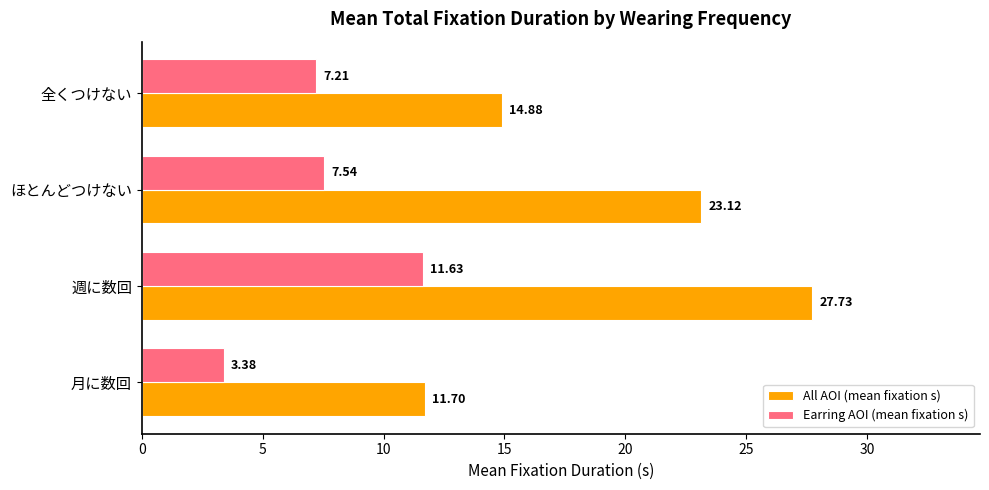

What is the difference between the highest and lowest values at ほとんどつけない?

15.6